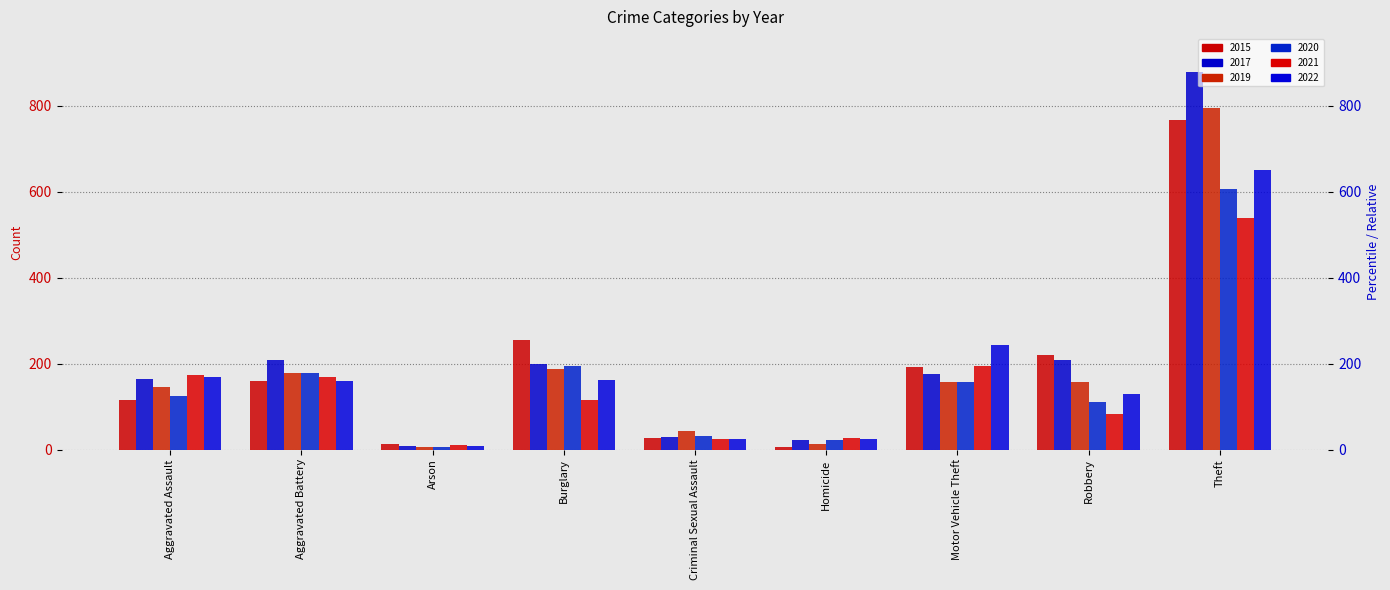

At which category is the sum across all series the highest?

Theft